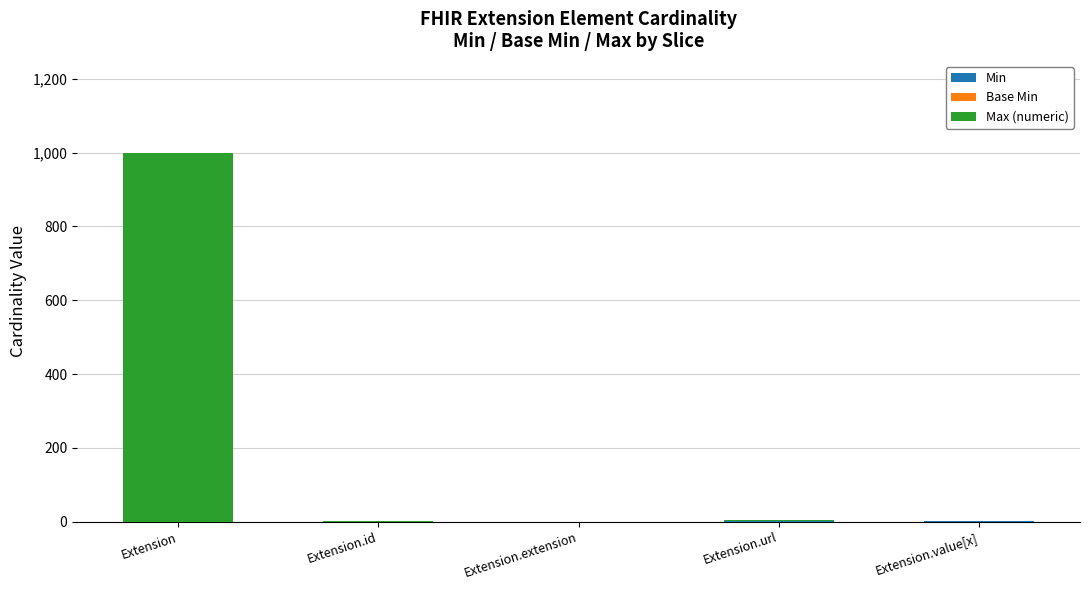

At which category is the sum across all series the highest?

Extension